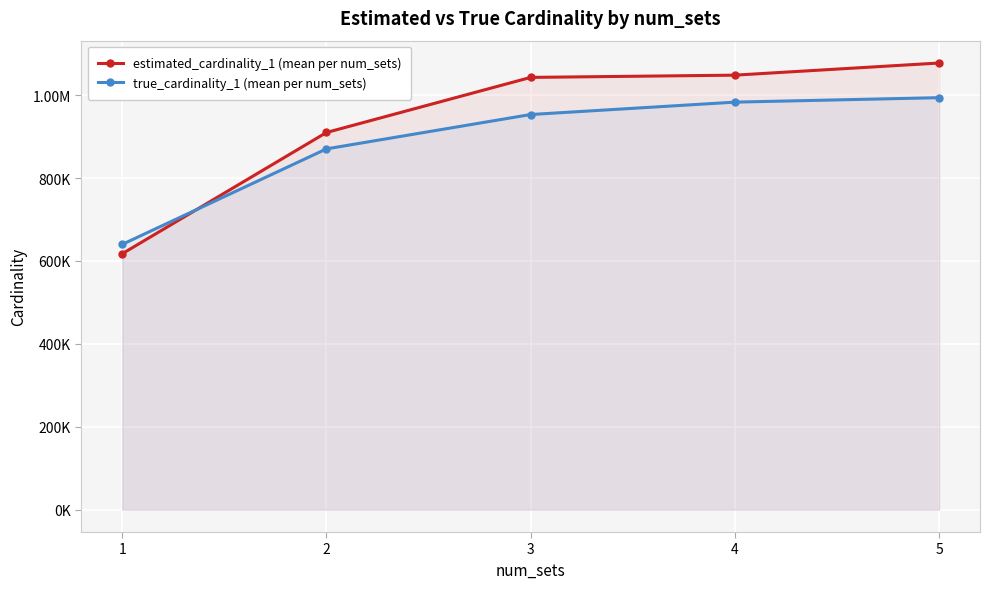

Which series changed the most between 3 and 4?

true_cardinality_1 (mean per num_sets)